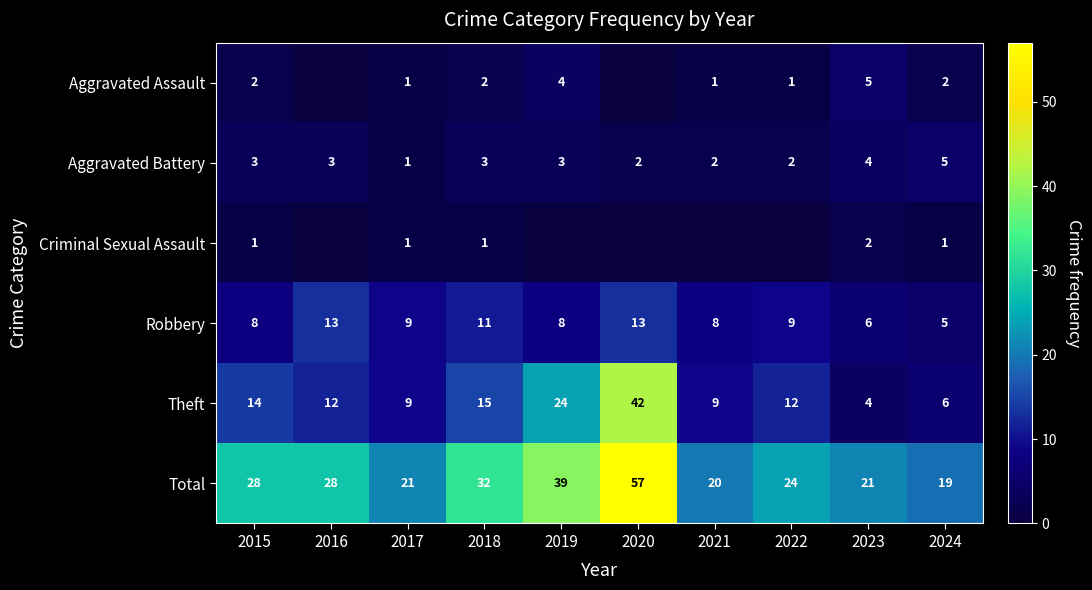

What is the total value across all series at 2016?

56